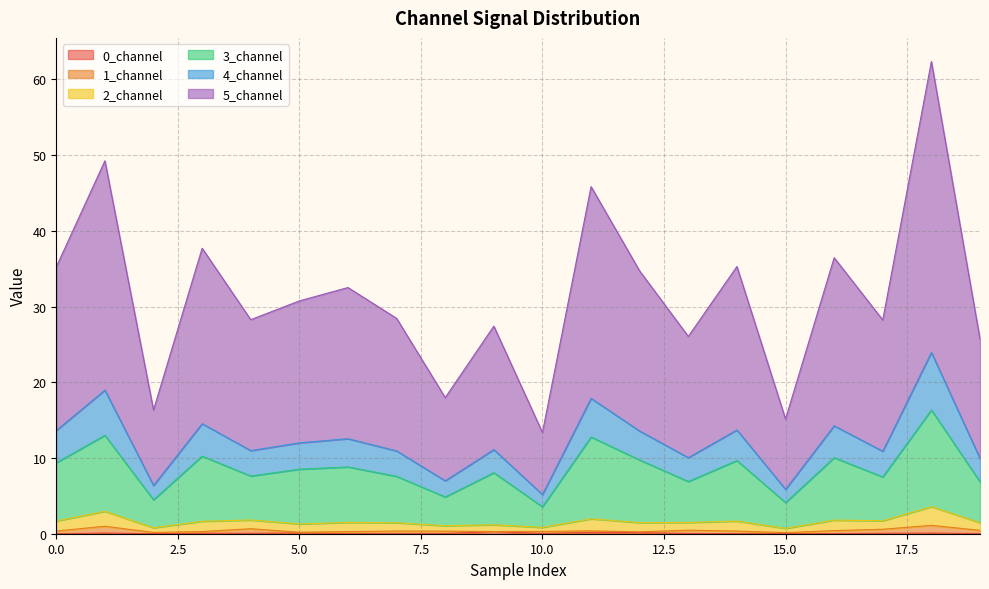

At which category does 3_channel reach its first local peak?

1